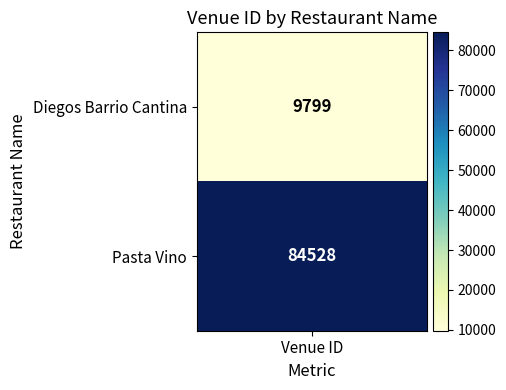

What is the approximate value of Pasta Vino at 1?

84528